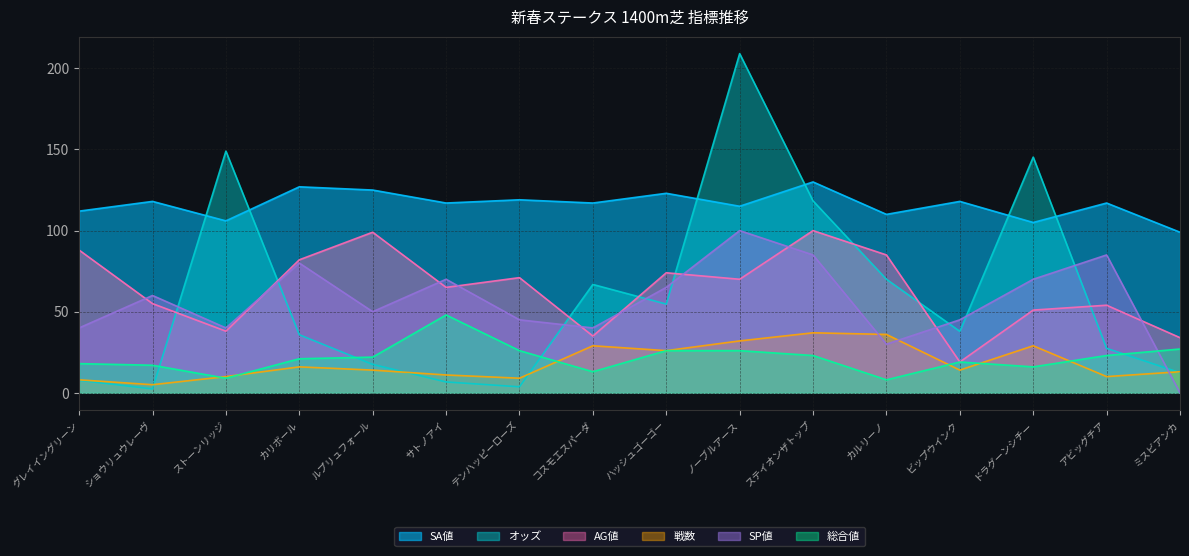

Count the number of data series in this chart.

6